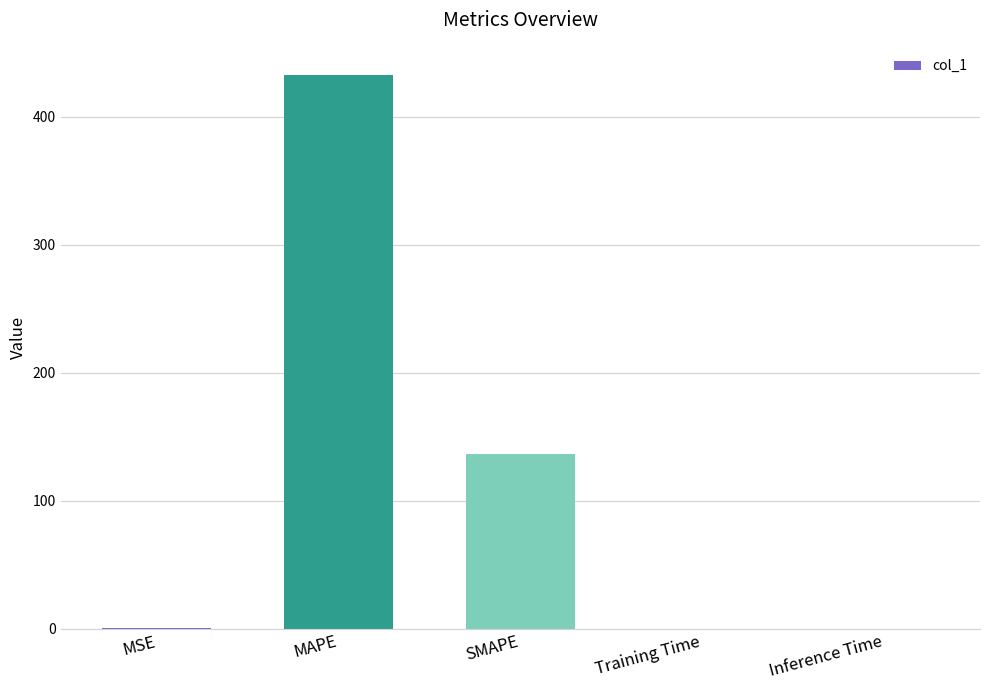

Does the chart contain stacked bars?

No